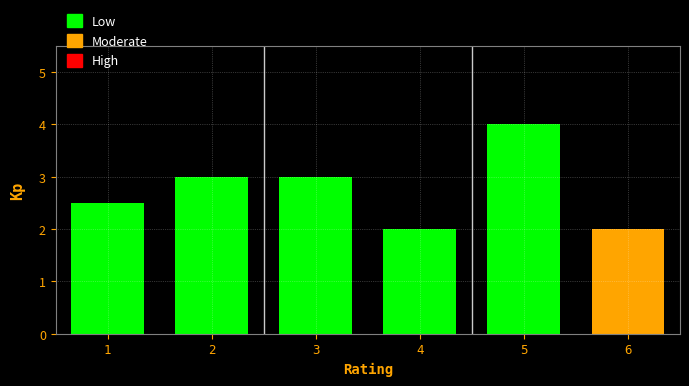

Reading left to right, list all the values displayed in this chart.

1=2.5	2=3.0	3=3.0	4=2.0	5=4.0	6=2.0